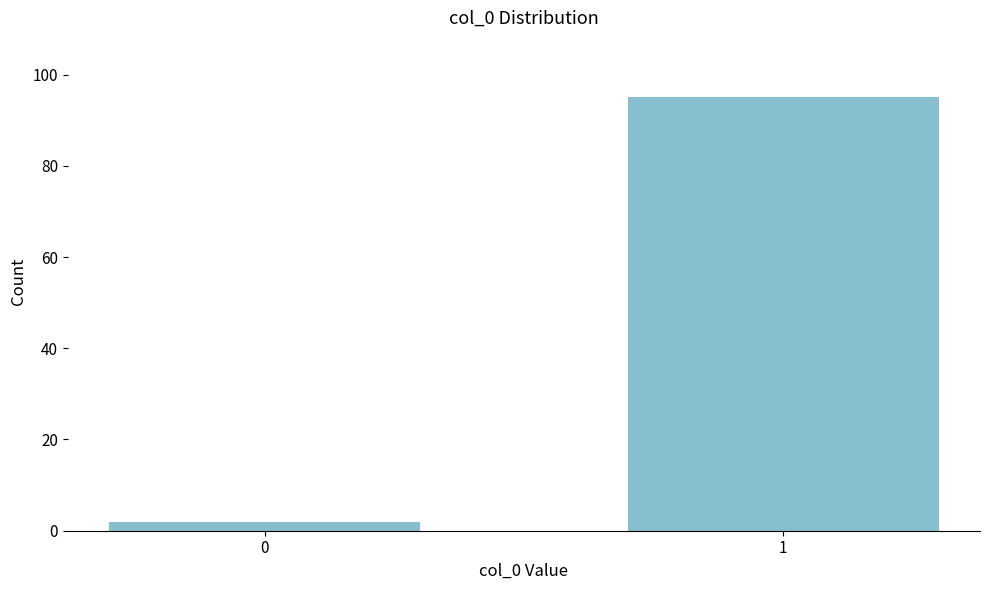

Reading left to right, extract all data points from this chart.

2	95